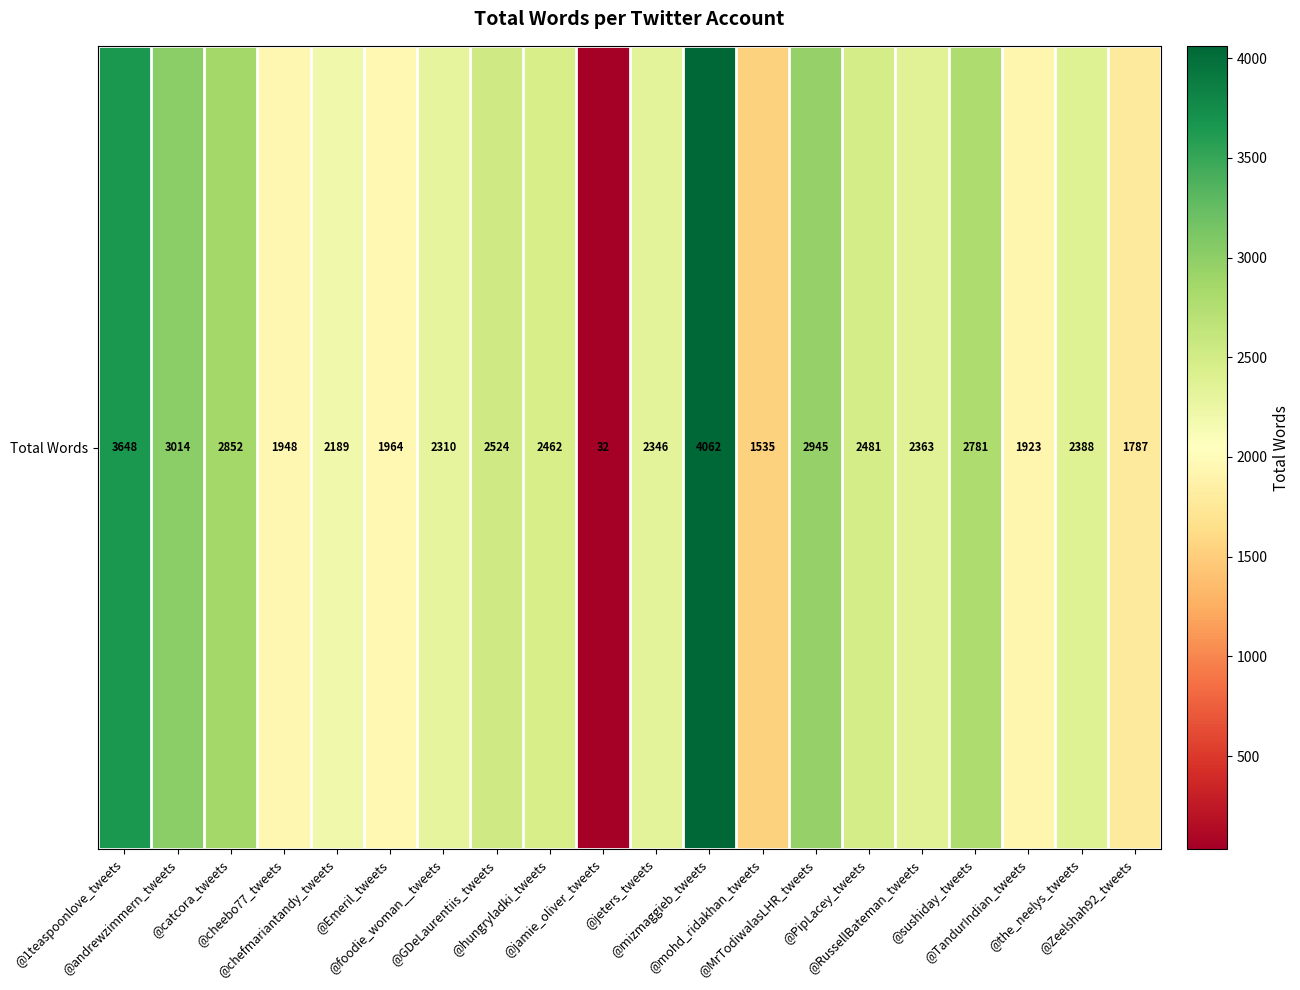

True or false: the data shows 3648 at @1teaspoonlove_tweets.

True